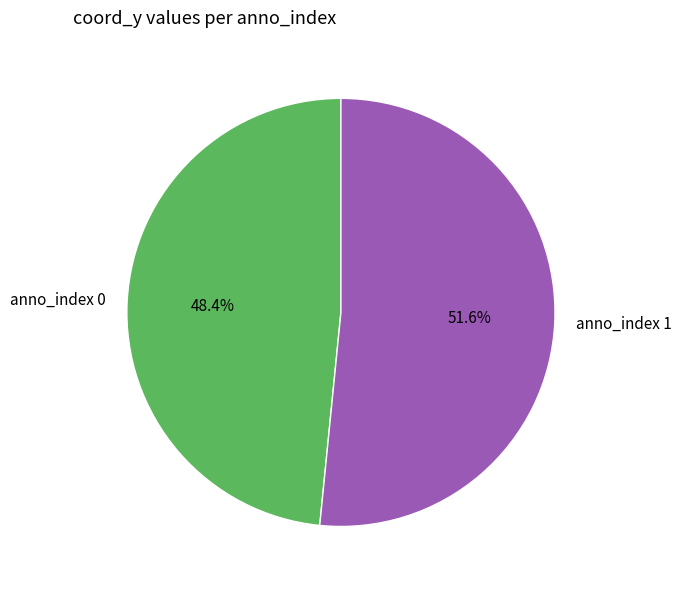

What is the majority slice?

anno_index 1